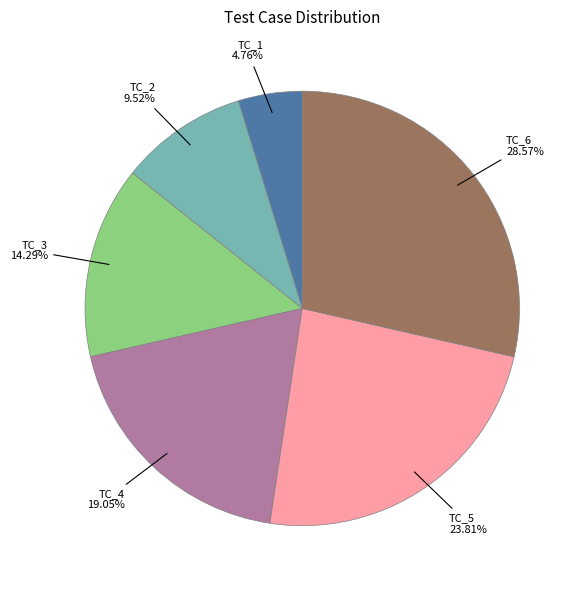

How many segments does this pie chart have?

6